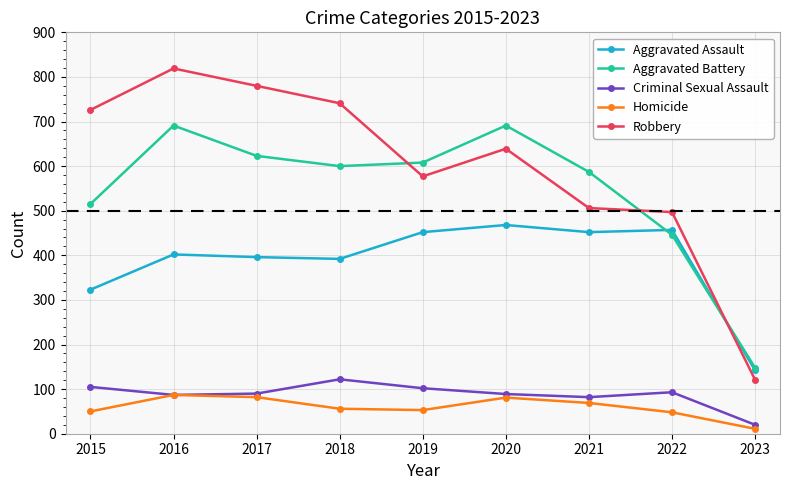

What is the difference between the highest and lowest values at 2018?

685